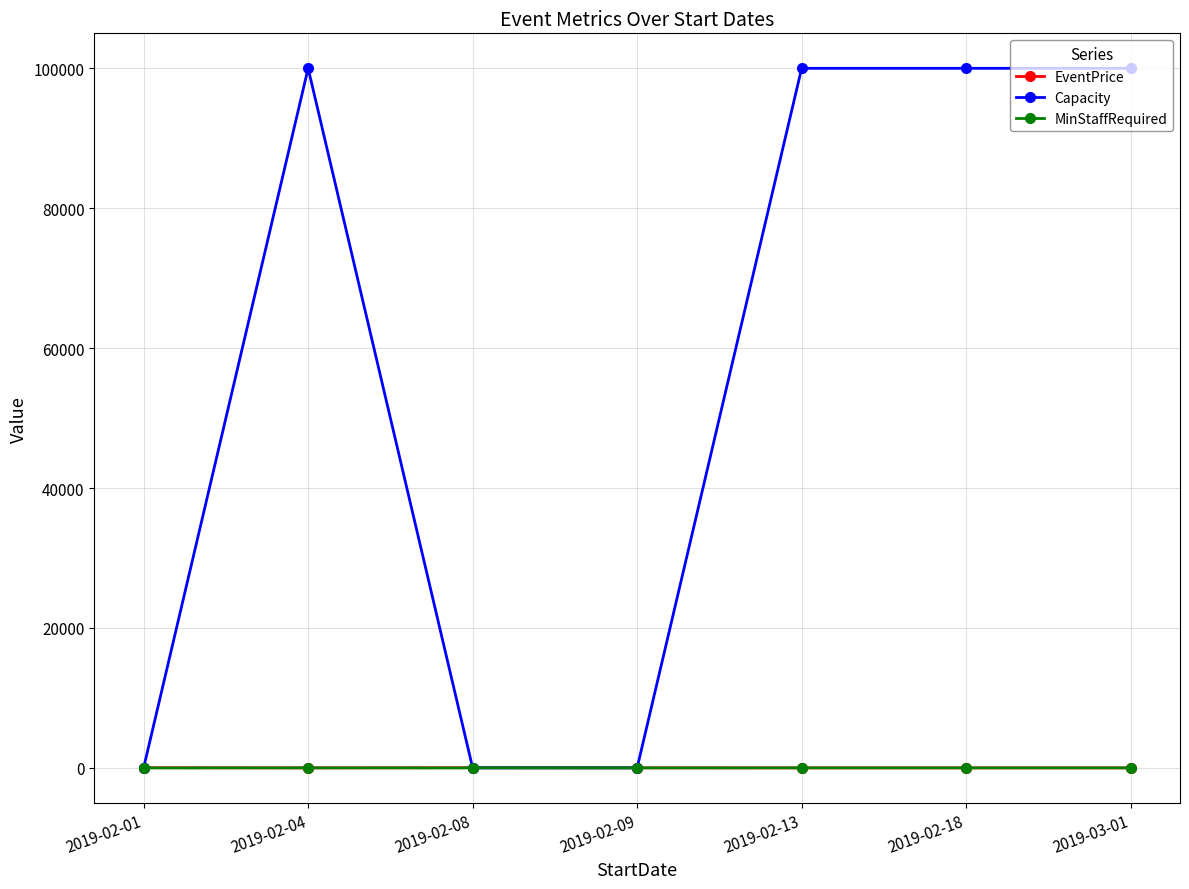

Which series has the largest total across all categories?

Capacity